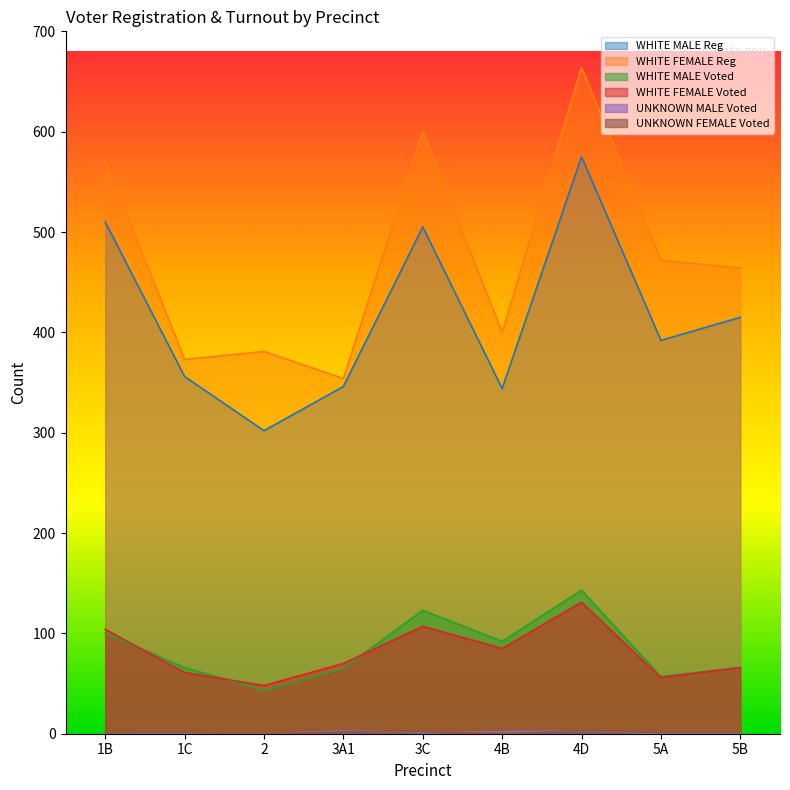

What is the difference between the highest and lowest values at 5B?

464